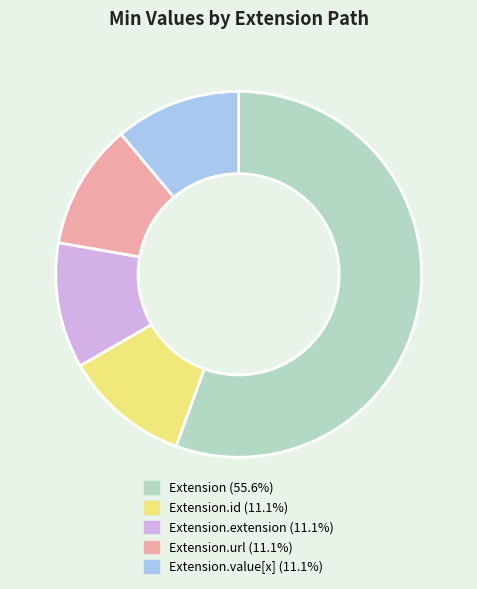

Does any single category account for the majority?

Yes